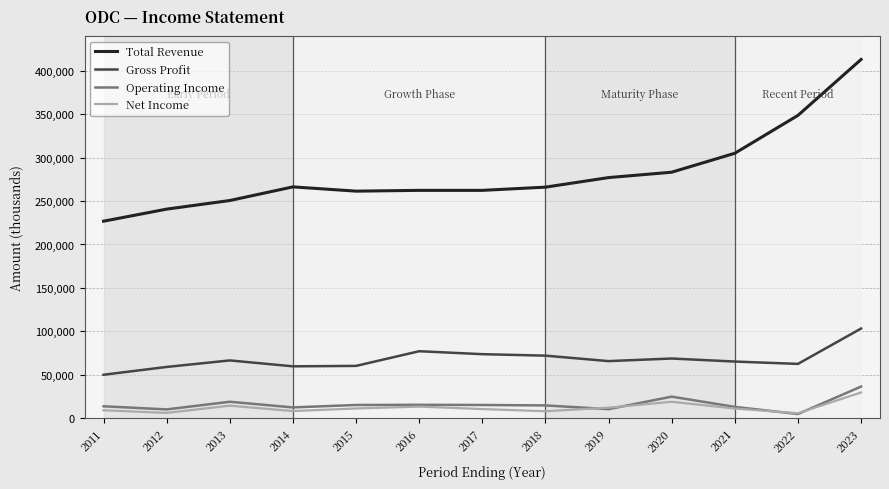

Is the value of Total Revenue at 2019 greater than the value of Operating Income at 2021?

Yes